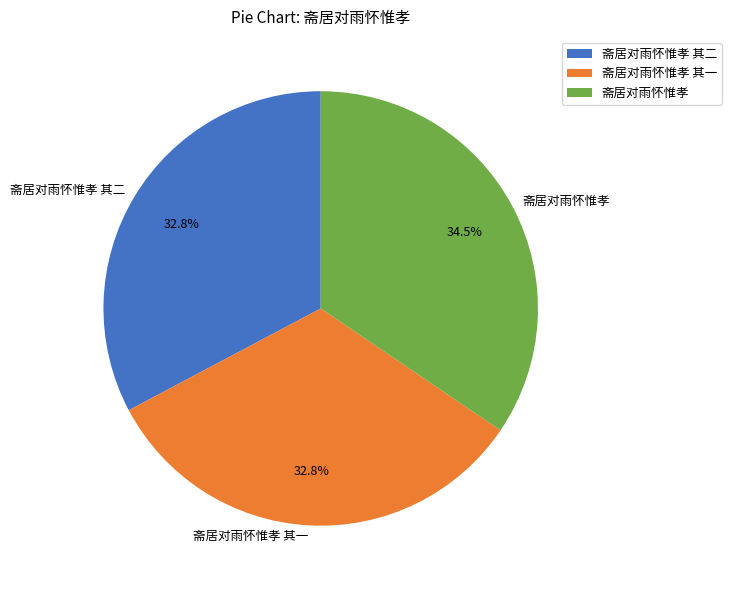

Is 斋居对雨怀惟孝 其二 the majority of the pie?

No